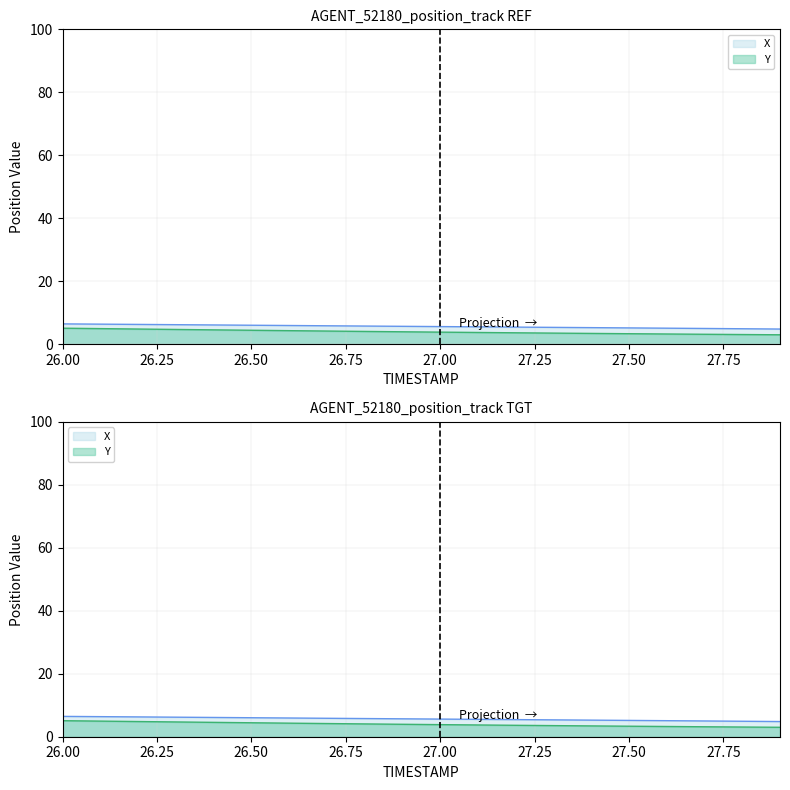

Reading left to right, extract all data points from this chart.

X: 26.0=6.5	26.1=6.4	26.2=6.3	26.3=6.2	26.4=6.1	26.5=6.0	26.6=5.9	26.7=5.9	26.8=5.8	26.9=5.7	27.0=5.6	27.1=5.5	27.2=5.4	27.3=5.4	27.4=5.3	27.5=5.2	27.6=5.1	27.7=5.0	27.8=4.9	27.9=4.8
Y: 26.0=5.1	26.1=5.0	26.2=4.8	26.3=4.7	26.4=4.6	26.5=4.4	26.6=4.3	26.7=4.2	26.8=4.1	26.9=4.0	27.0=3.8	27.1=3.7	27.2=3.6	27.3=3.5	27.4=3.4	27.5=3.3	27.6=3.2	27.7=3.2	27.8=3.1	27.9=3.0